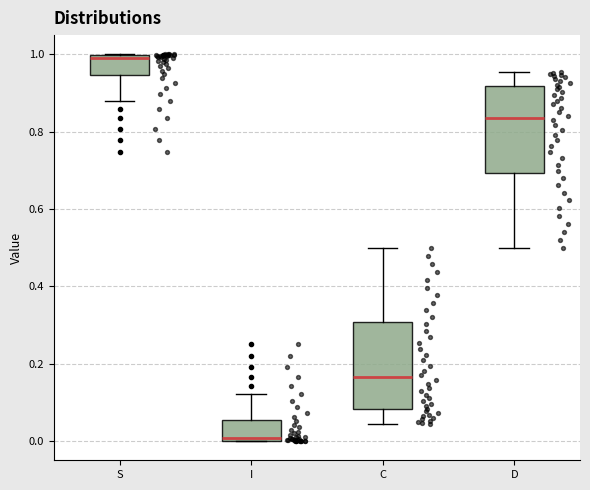

Where is the lower edge of the box for I on the y-axis? The values are not printed on the chart, so give them approximately, as read against the axis.

0.00